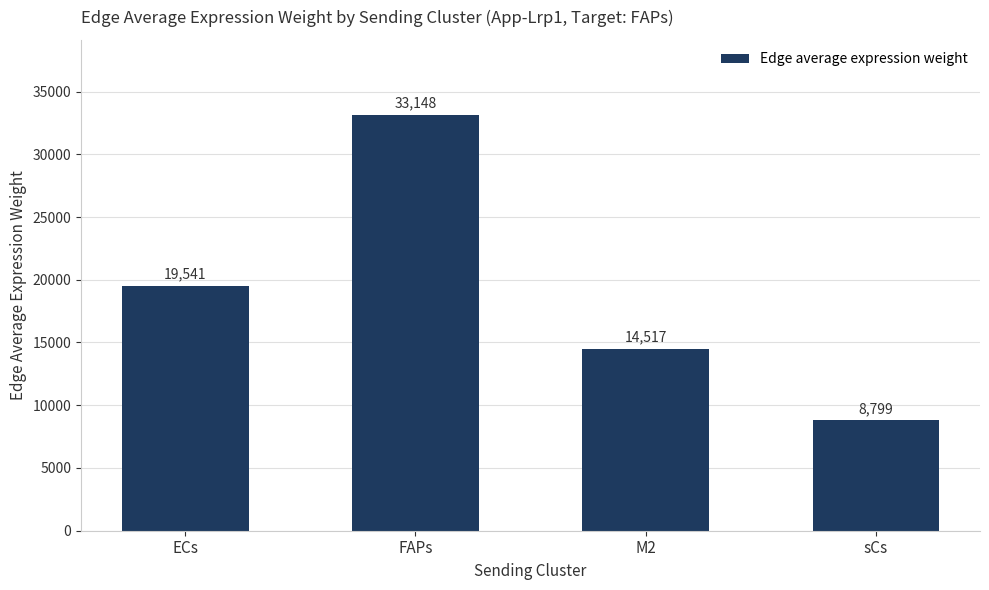

Read the value at ECs.

19540.9